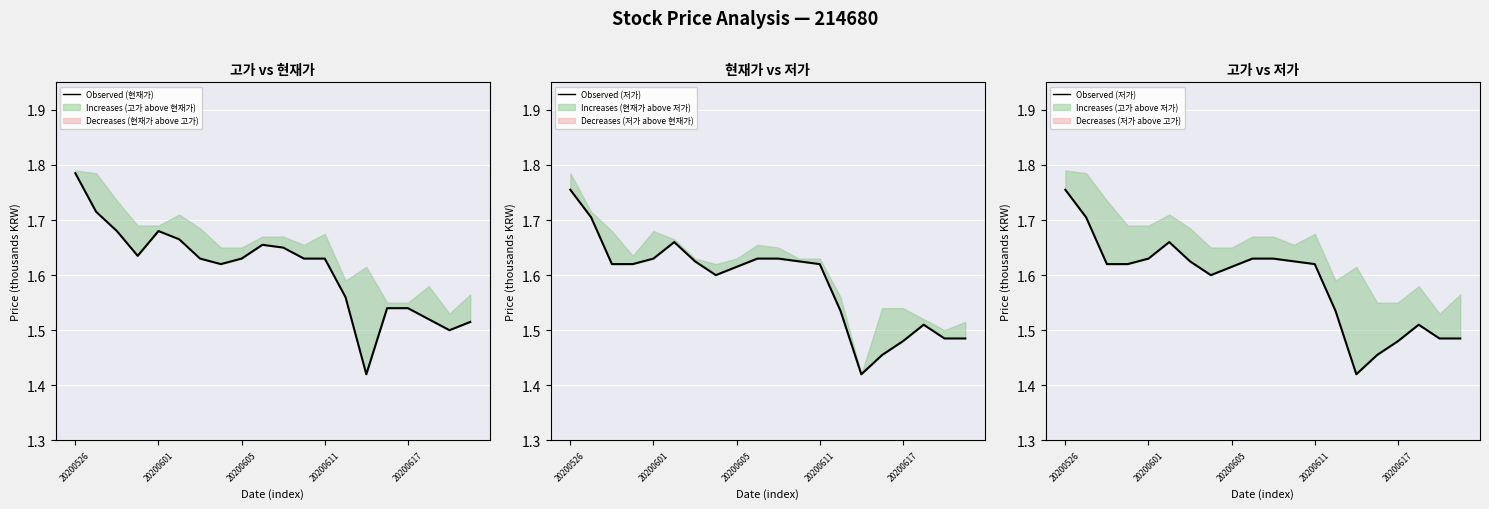

What is the minimum value for Observed (저가)?

1.4